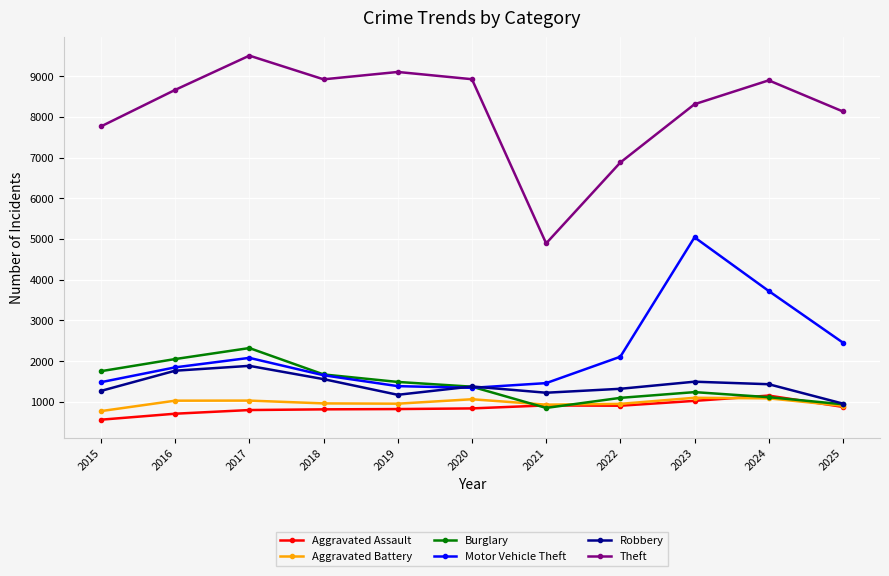

What is the value of the Aggravated Assault point at the 9th from the left?

1026